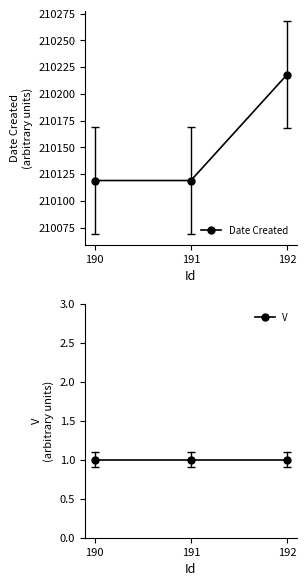

Which series has the largest total across all categories?

Date Created